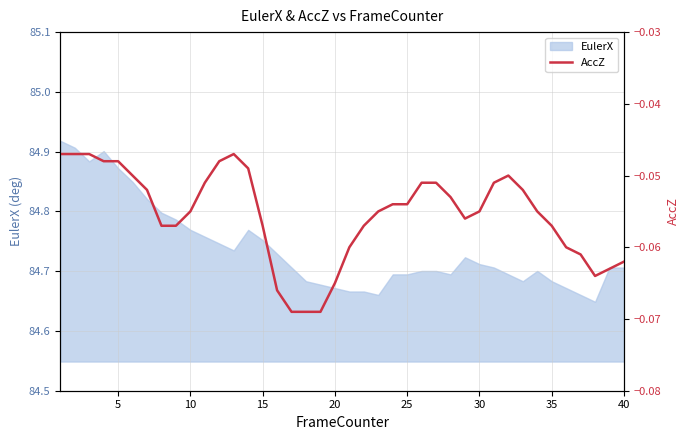

How many interior local valleys (lower than both neighbors) does the data have?

2